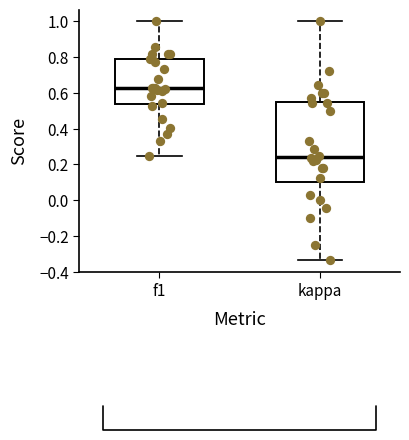

Reading left to right, read every box against the y-axis: the position of its median line, the range the box covers, and the ends of its whiskers. The values are not printed on the chart, so give them approximately, as read against the axis.

f1: median 0.62, box 0.54 to 0.80, whiskers 0.26 to 1.00
kappa: median 0.24, box 0.10 to 0.56, whiskers -0.34 to 1.00